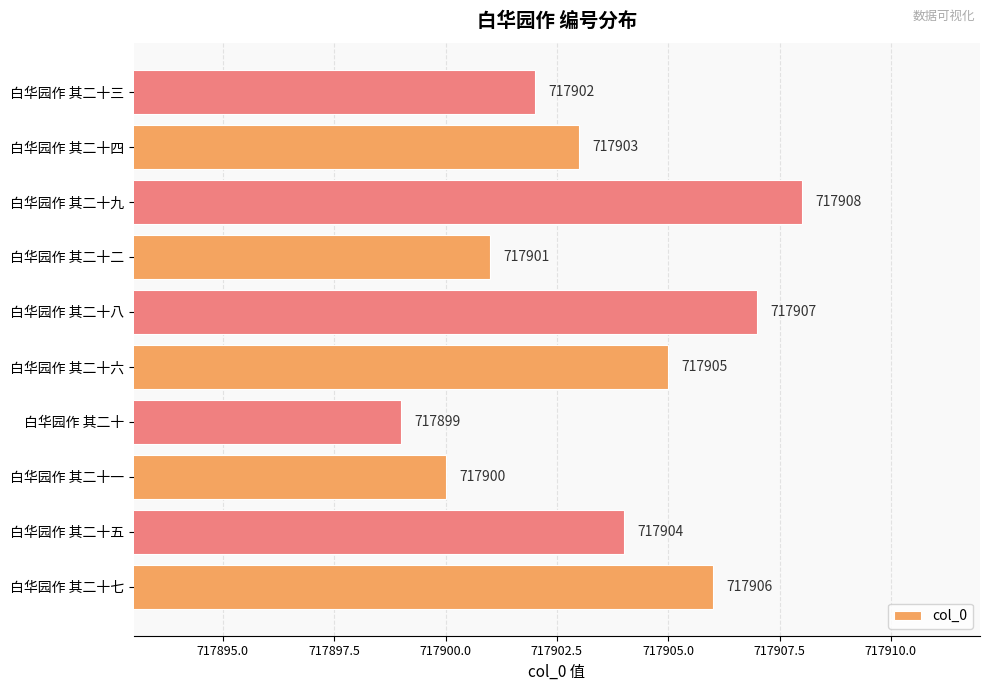

Which has a higher value, 白华园作 其二十三 or 白华园作 其二十五?

白华园作 其二十五